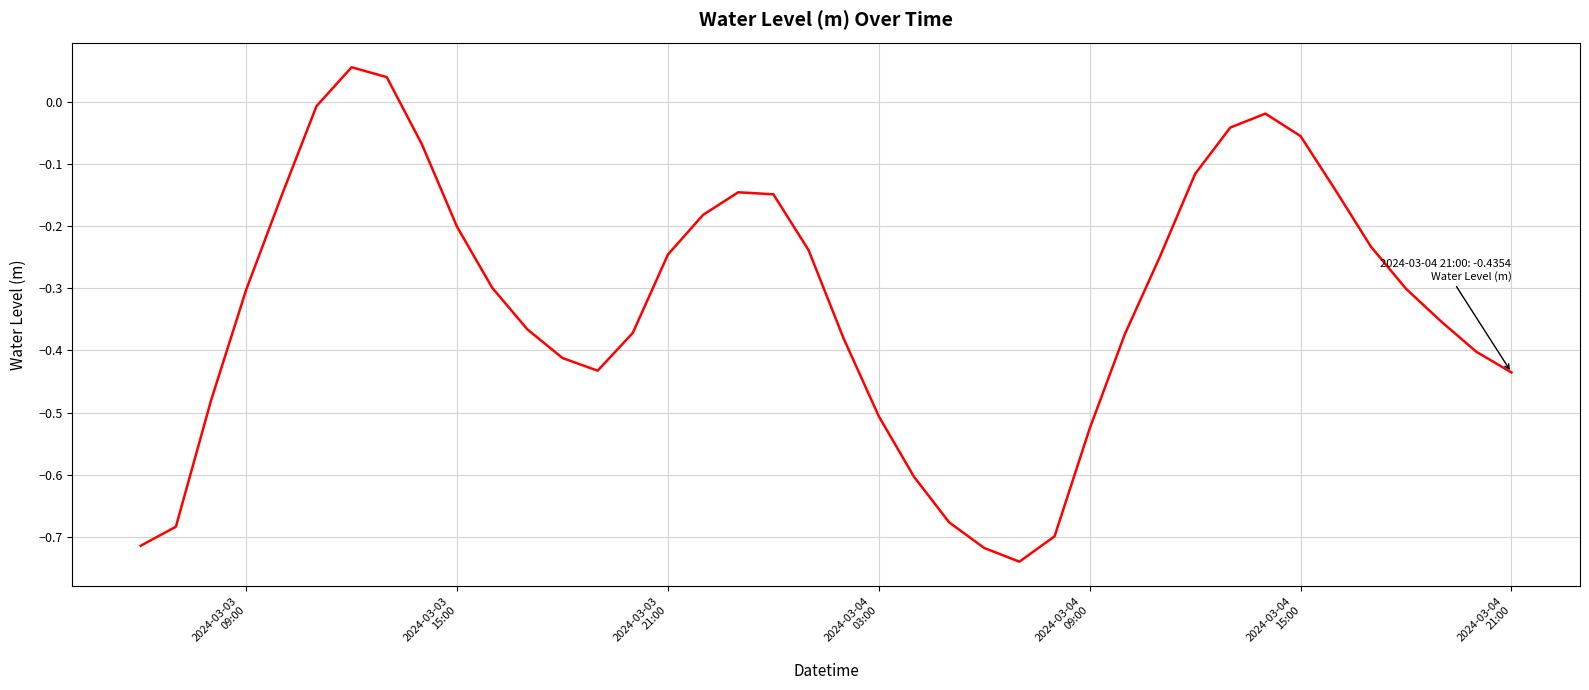

True or false: there are more than 0 points higher than both neighbors.

True